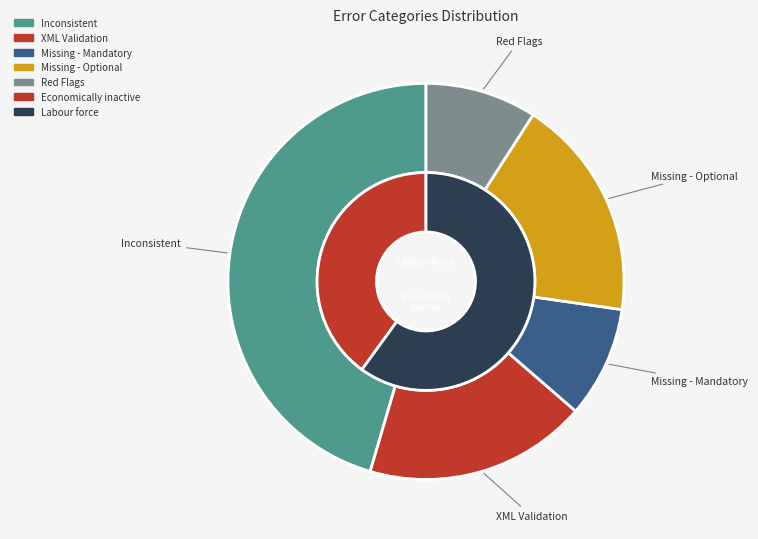

Which category has the smallest portion of the pie?

Missing - Mandatory